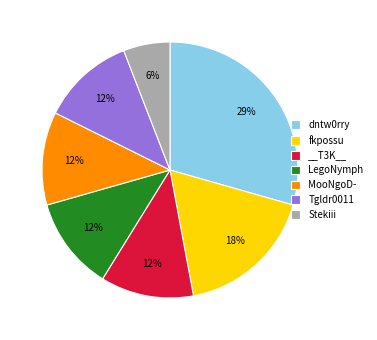

Which category has the biggest portion of the pie?

dntw0rry